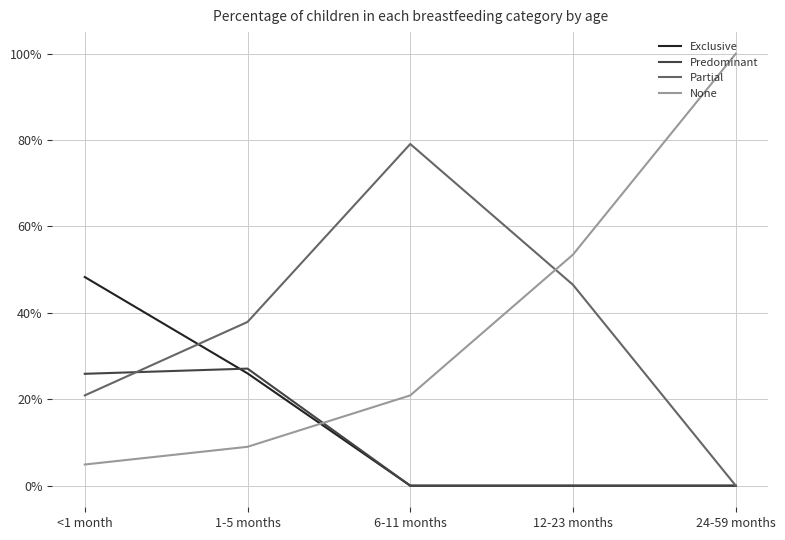

What is the difference between the highest and lowest values at <1 month?

0.4